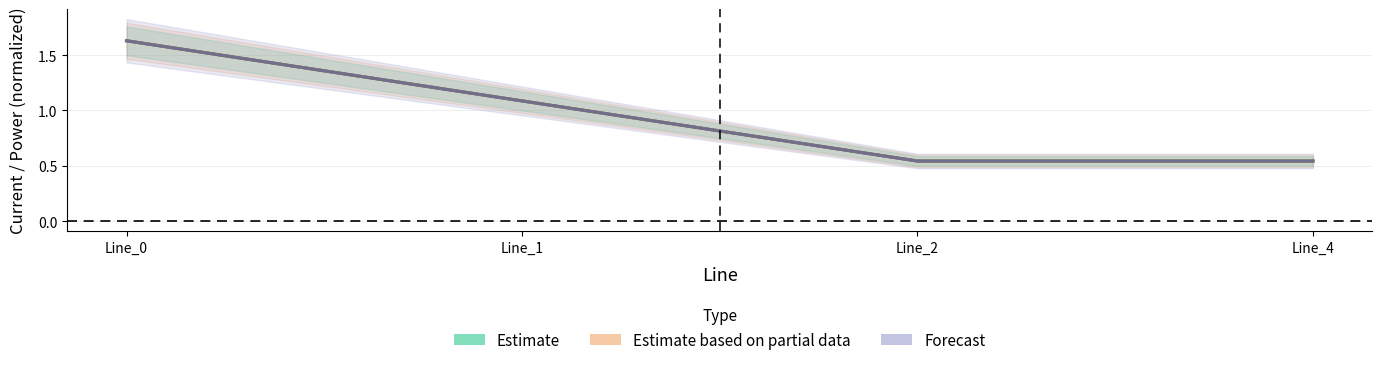

How many interior local valleys does the pf_ikss_b_from_ka series have?

1